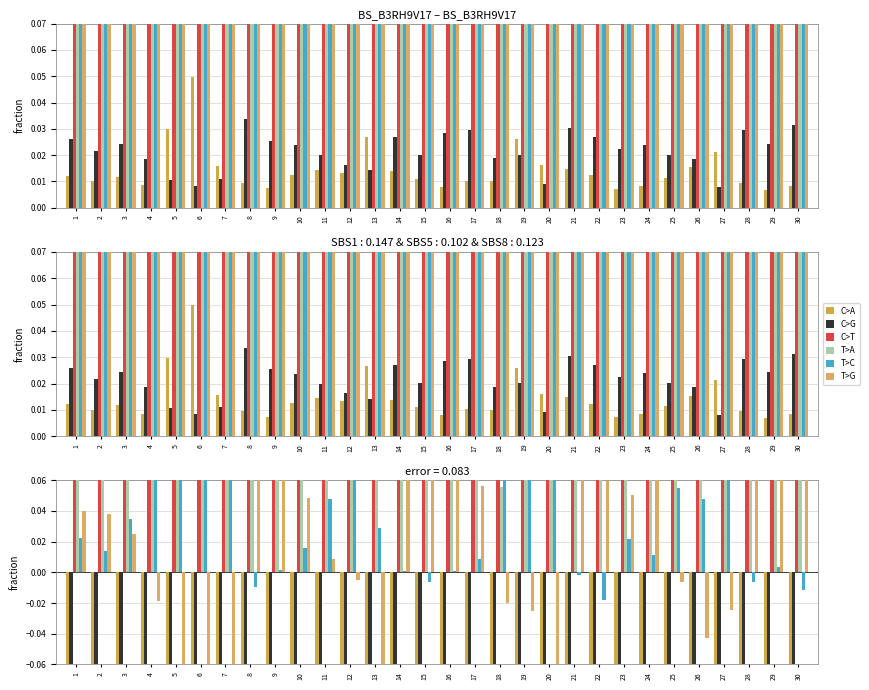

How many bars are there in each group?

6